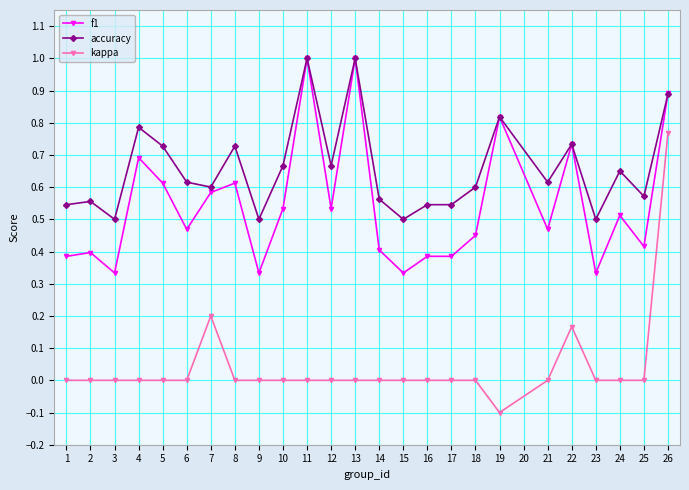

After their last crossing, which series has the higher values: accuracy or f1?

f1